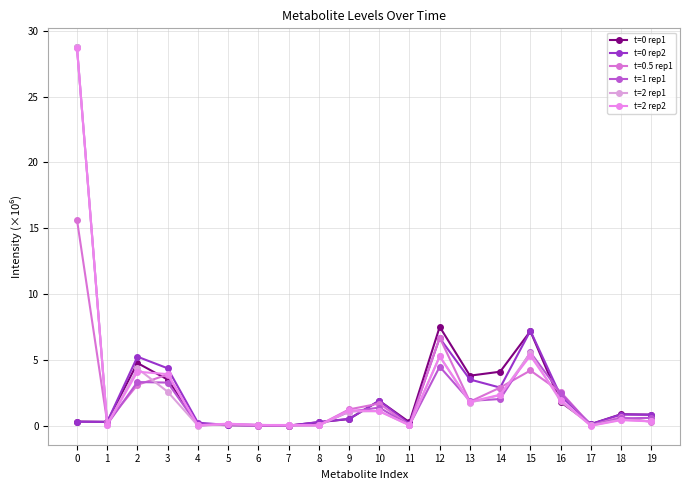

How many data points in t=2 rep2 are less than 1?

10